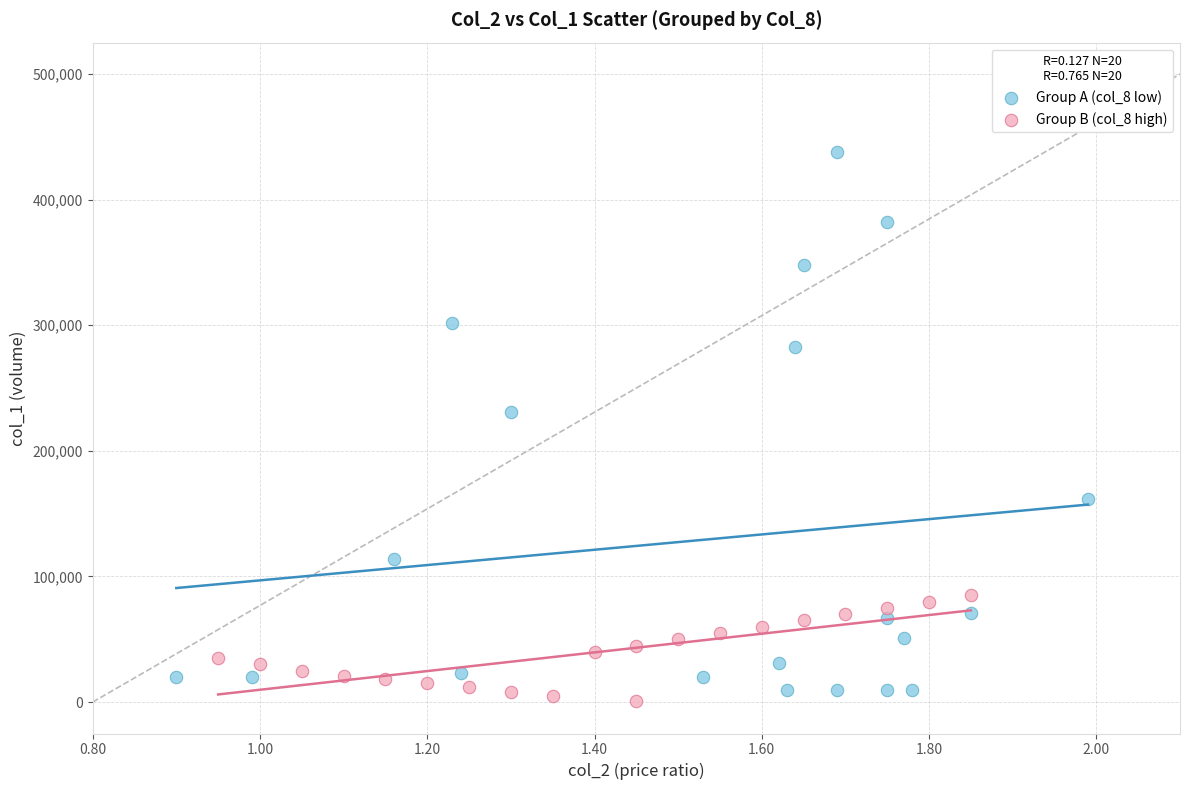

Which series has the widest spread of Y values?

Group A (col_8 low)